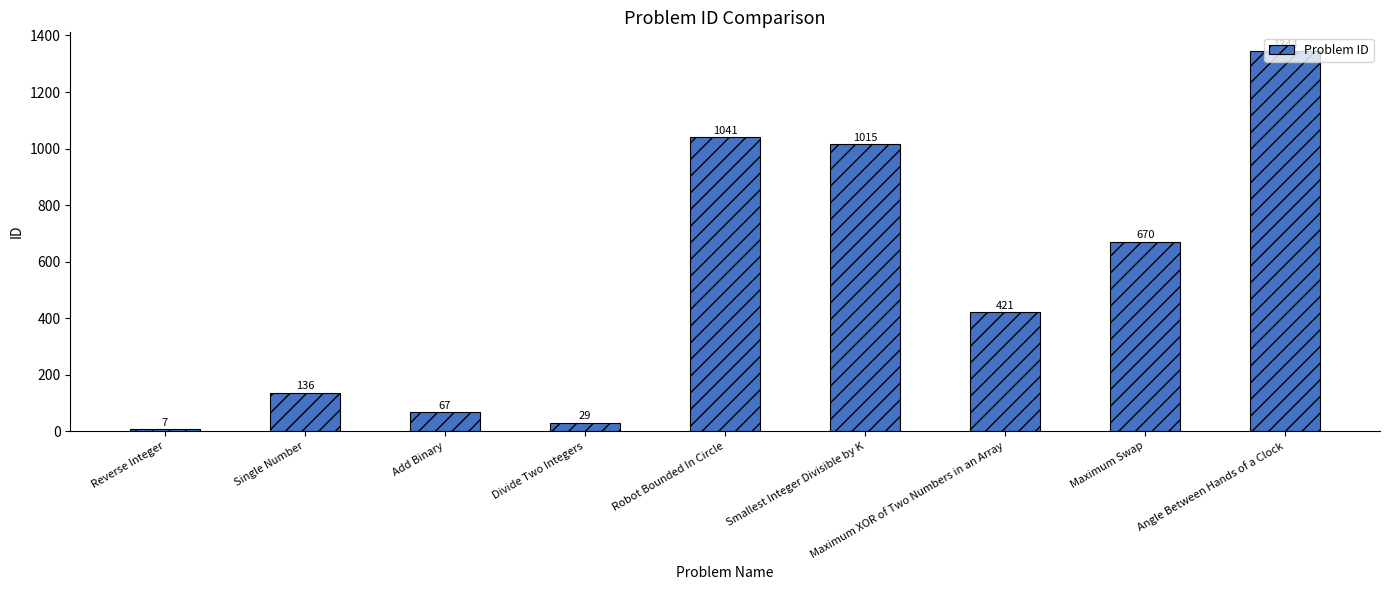

What is the difference between the second highest and second lowest values?

1012